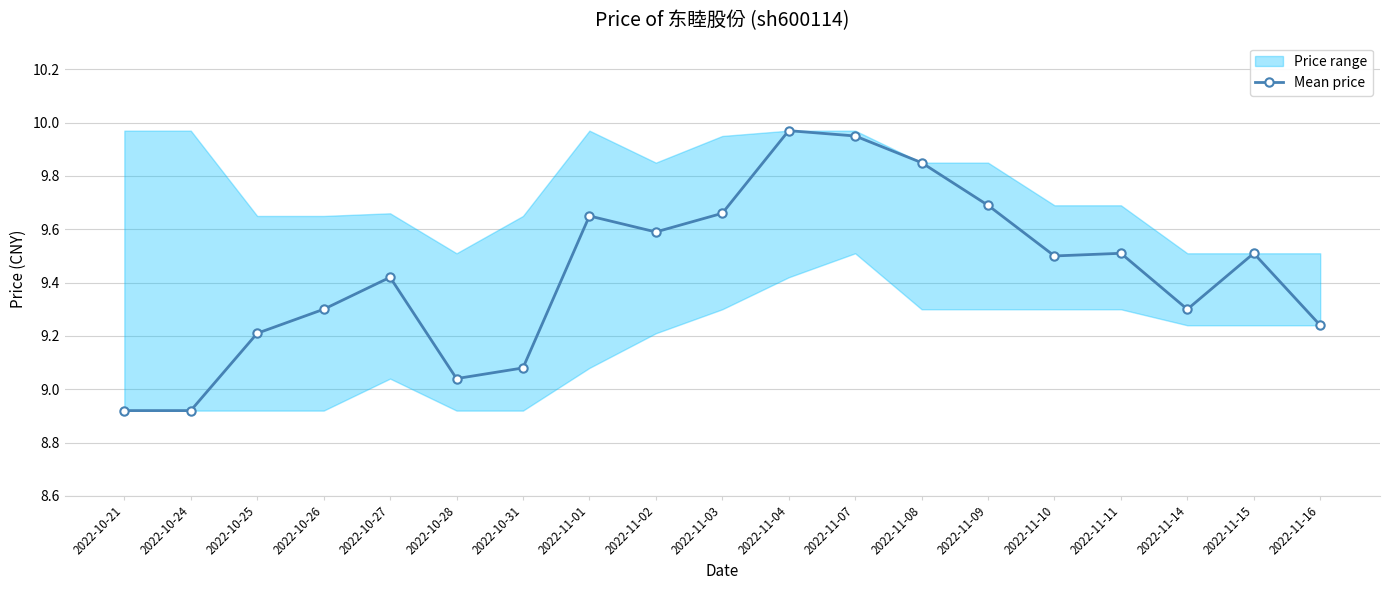

How many lines are shown in the chart?

1